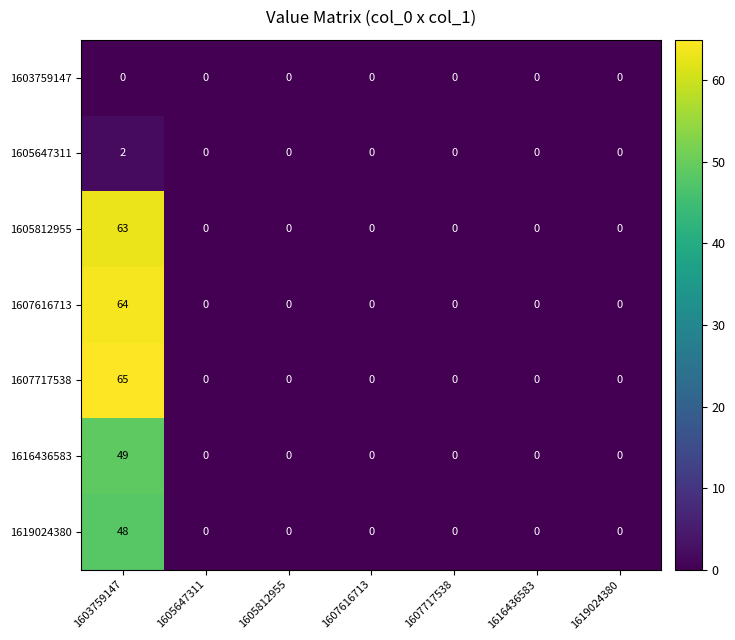

Which series has the largest total across all categories?

1607717538